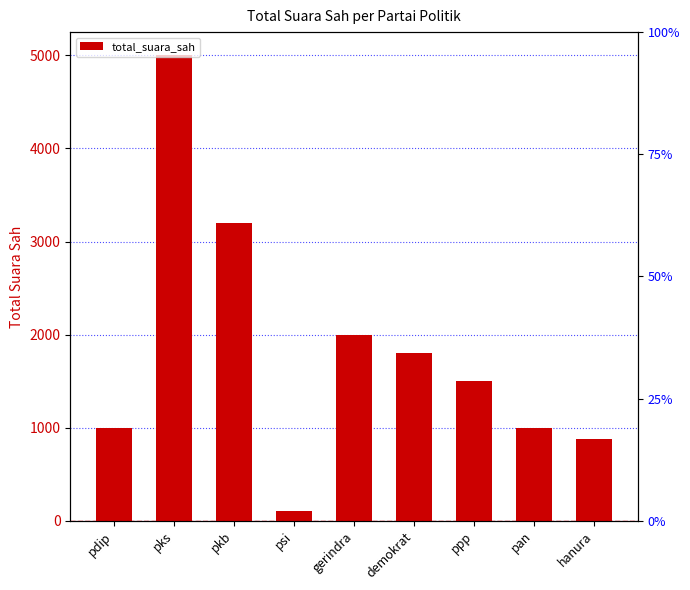

What is the approximate value at pdip, to the nearest 100?

1000